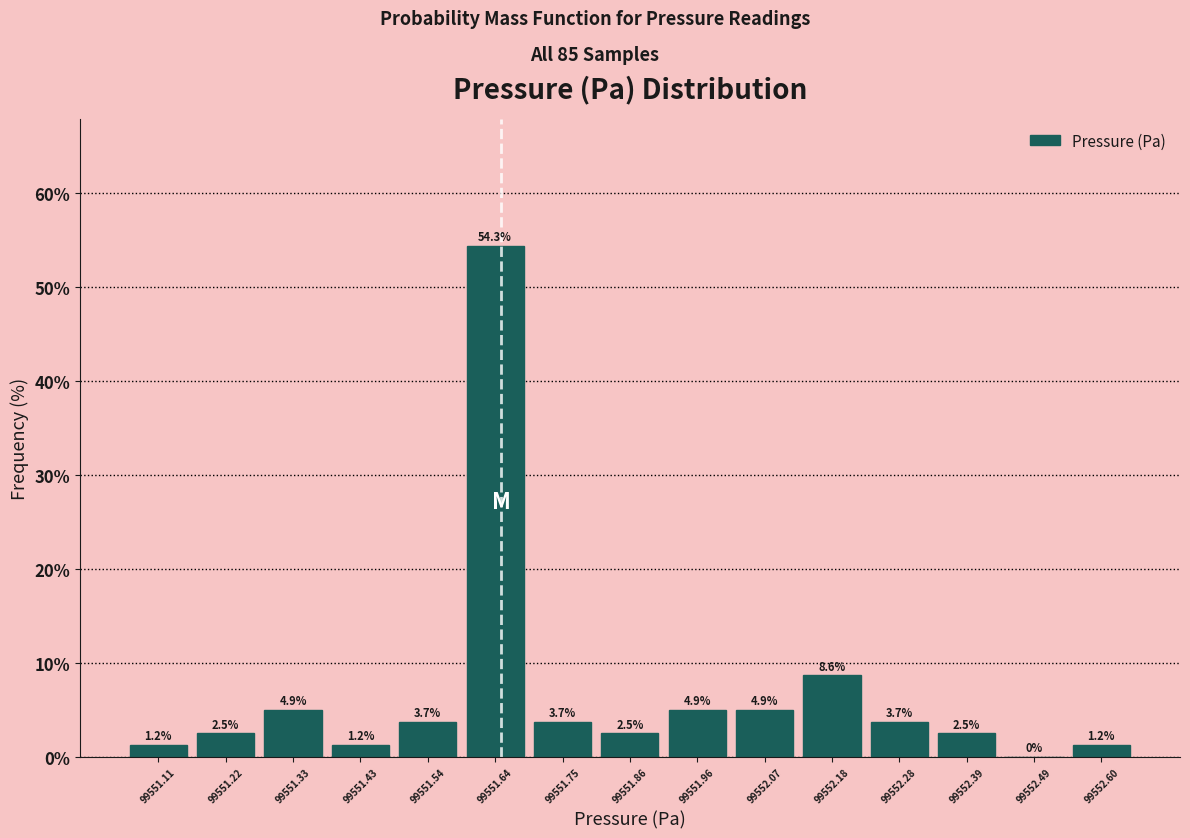

Reading left to right, list every bar in this chart as the range it spans on the x-axis followed by its height. The bar edges are not printed on the chart, so give them approximately, as read against the axis.

99551.06 to 99551.16: 1.2
99551.16 to 99551.28: 2.5
99551.28 to 99551.38: 4.9
99551.38 to 99551.48: 1.2
99551.48 to 99551.60: 3.7
99551.60 to 99551.70: 54.3
99551.70 to 99551.80: 3.7
99551.80 to 99551.92: 2.5
99551.92 to 99552.02: 4.9
99552.02 to 99552.12: 4.9
99552.12 to 99552.22: 8.6
99552.22 to 99552.34: 3.7
99552.34 to 99552.44: 2.5
99552.44 to 99552.54: 0.0
99552.54 to 99552.66: 1.2